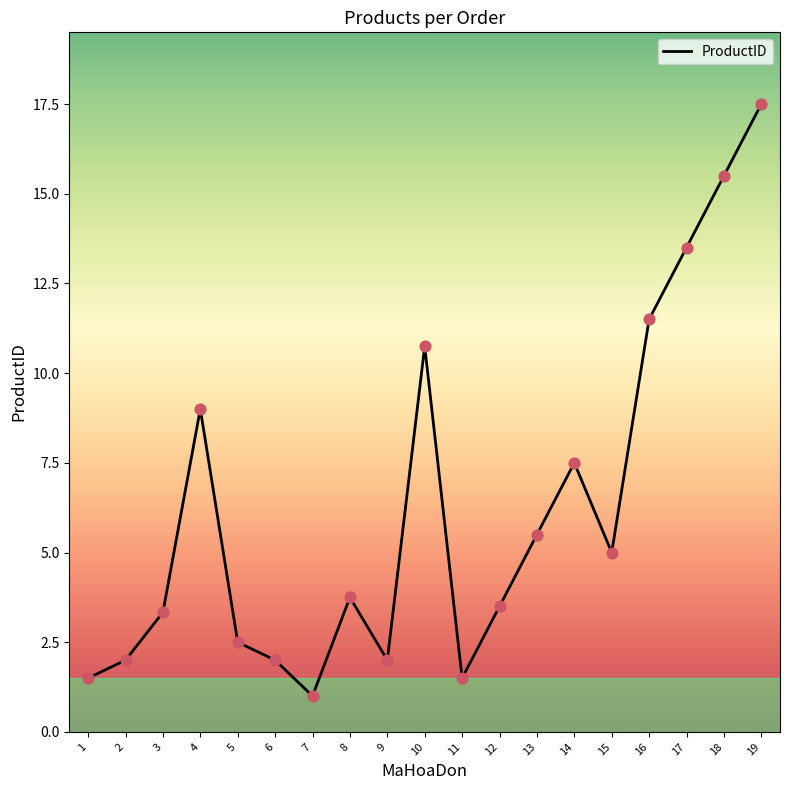

Approximately how many times larger is the value at 3 compared to 13?

0.6